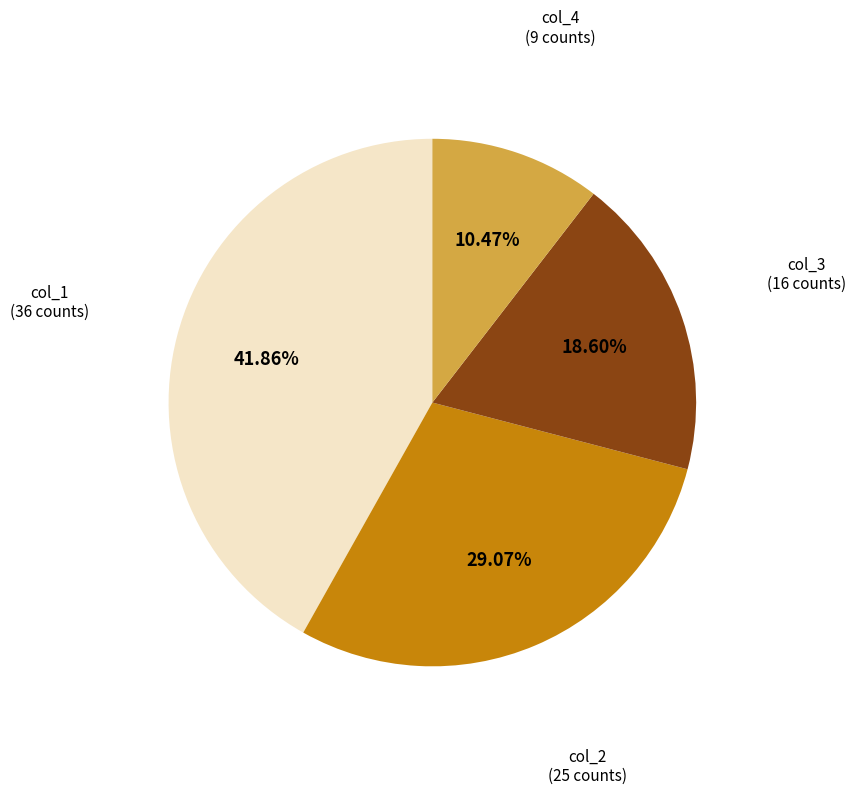

To the nearest percent, what is the average slice percentage?

25%